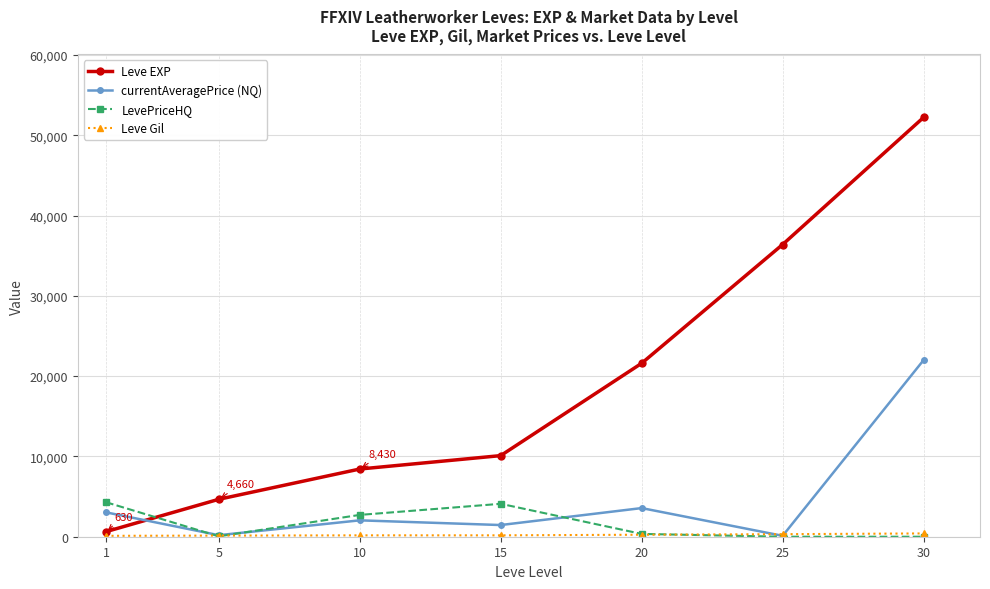

Which series has the largest total across all categories?

Leve EXP